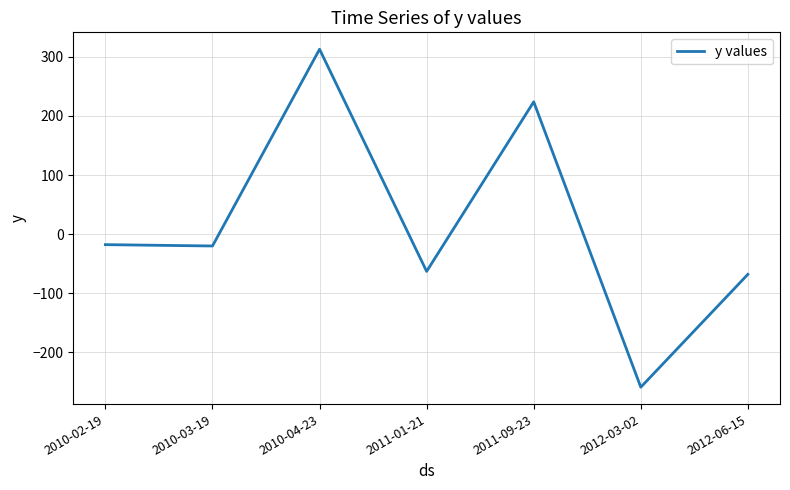

How many negative values are there?

5